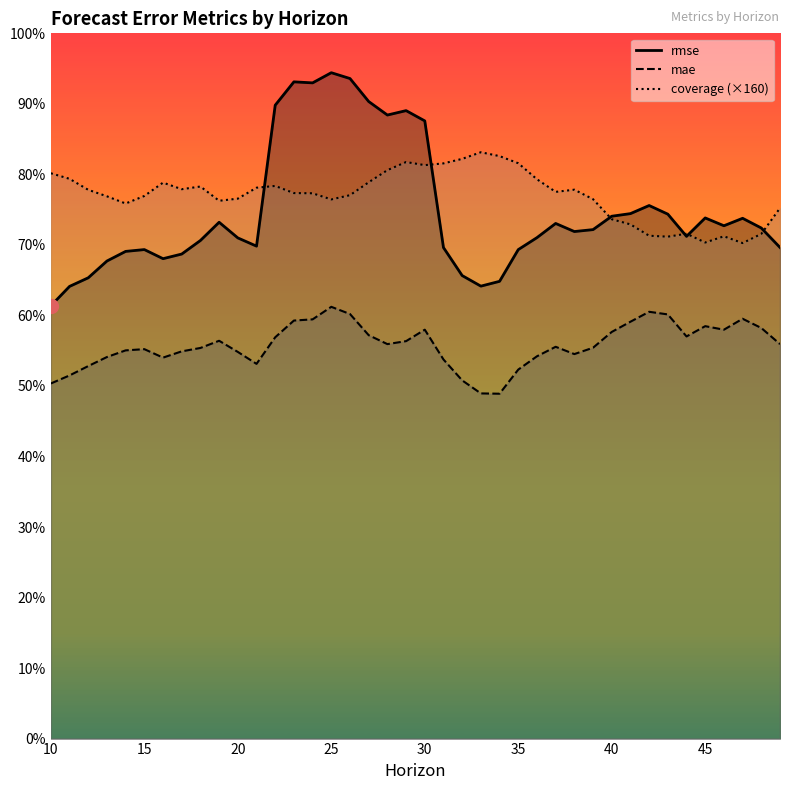

At how many categories does at least one series exceed 134?

9